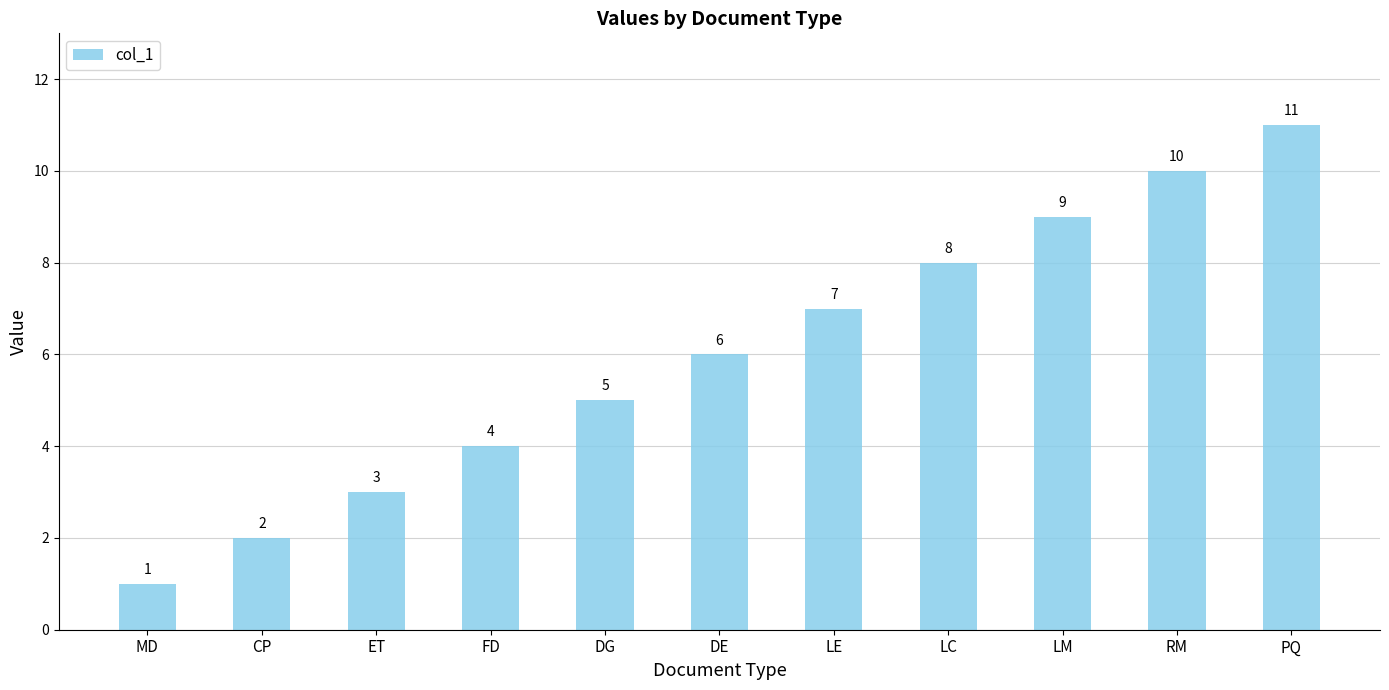

What is the difference between the maximum and minimum values?

10